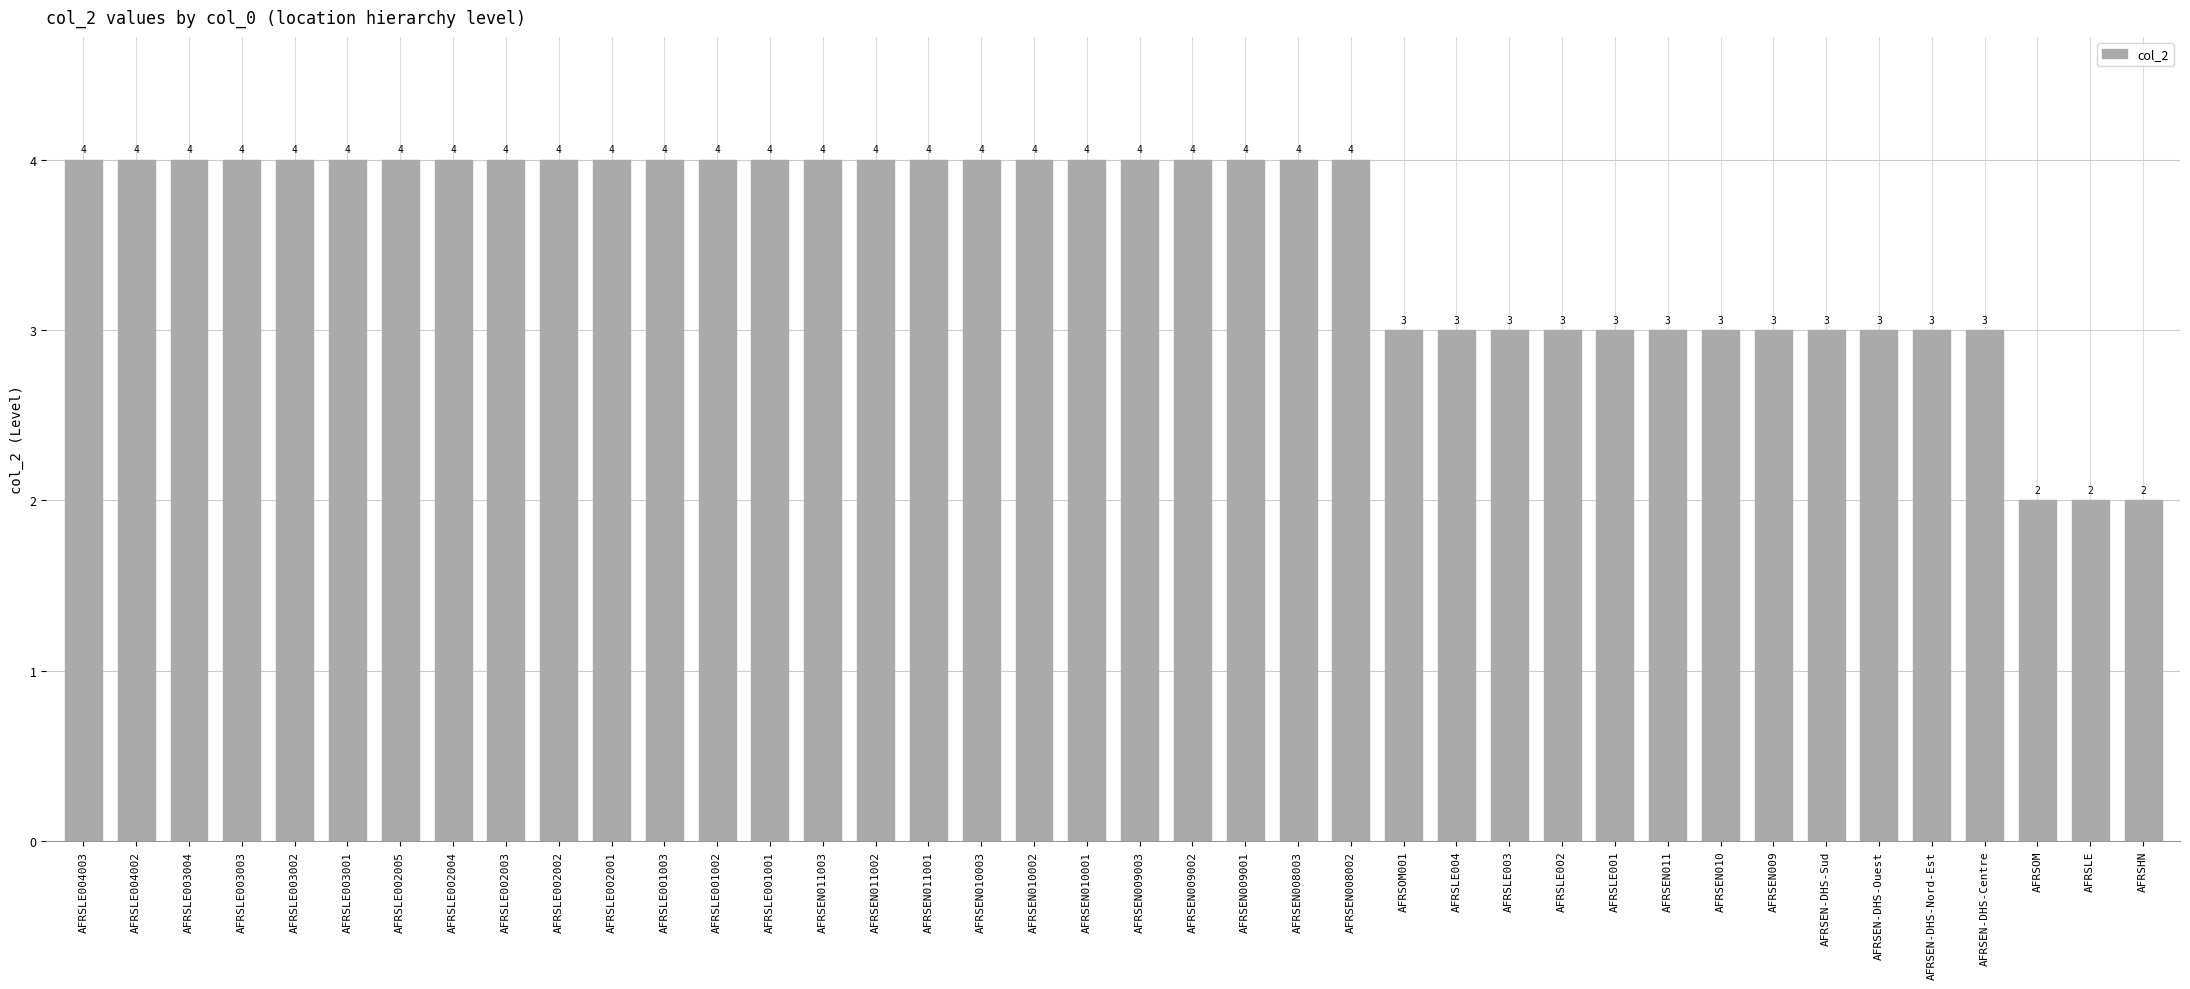

What is the value of the 6th bar from the left?

4